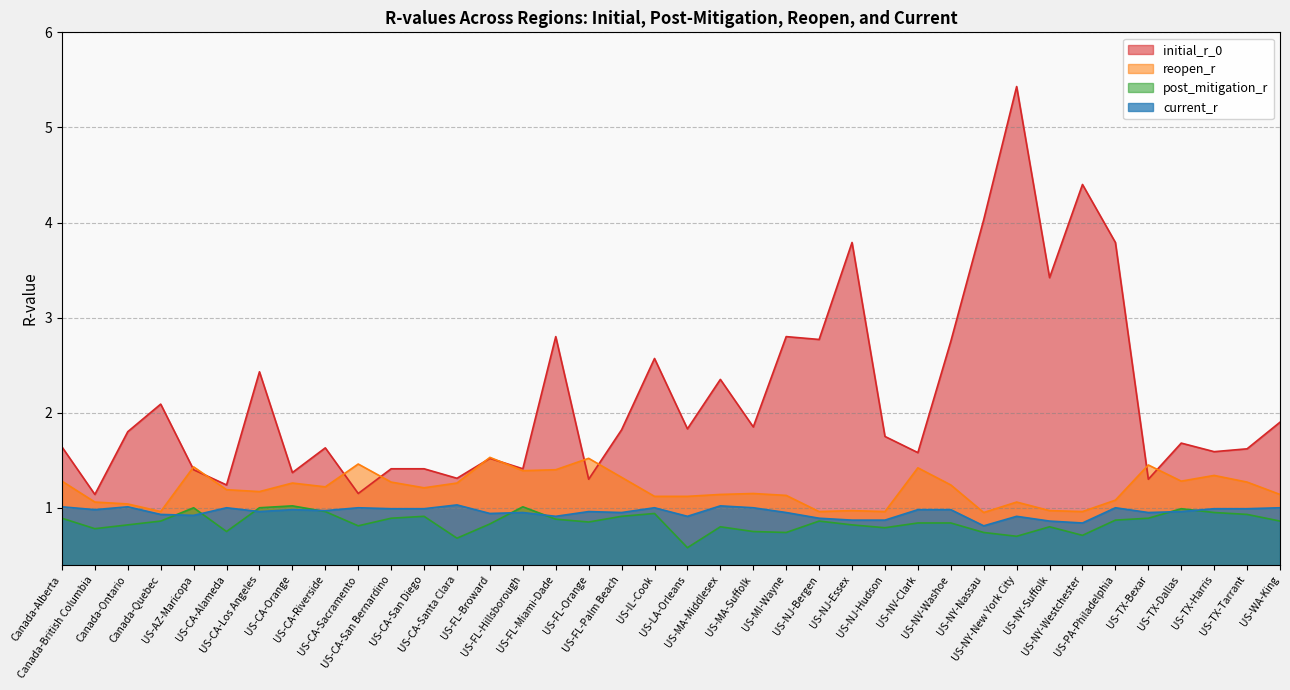

List the series in order of their peak value, lowest first.

post_mitigation_r, current_r, reopen_r, initial_r_0